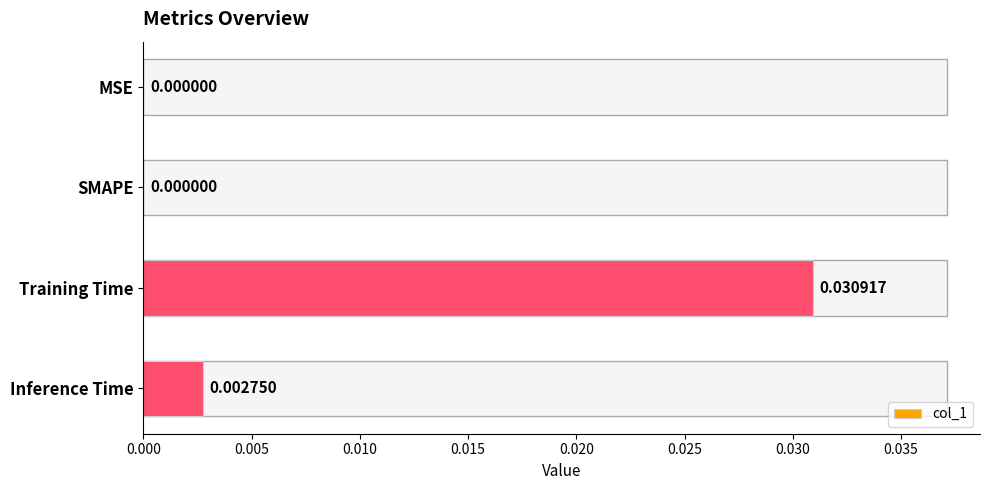

Which label corresponds to the largest value in the chart?

Training Time